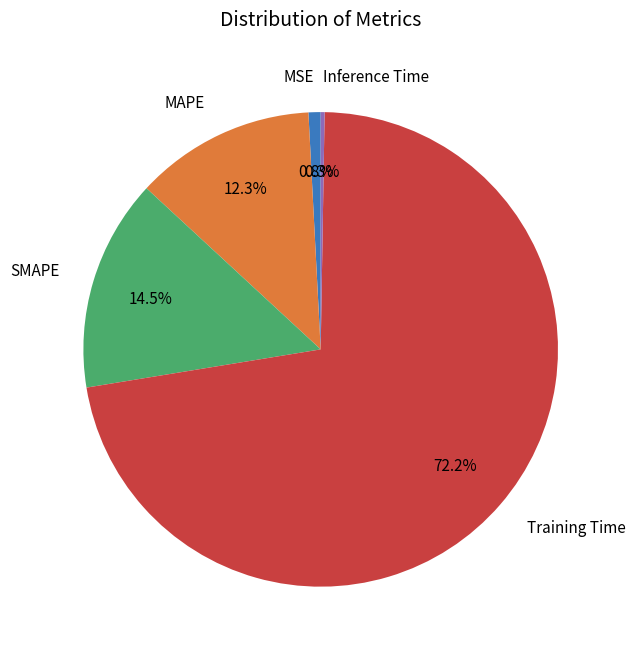

Which slice is the largest?

Training Time